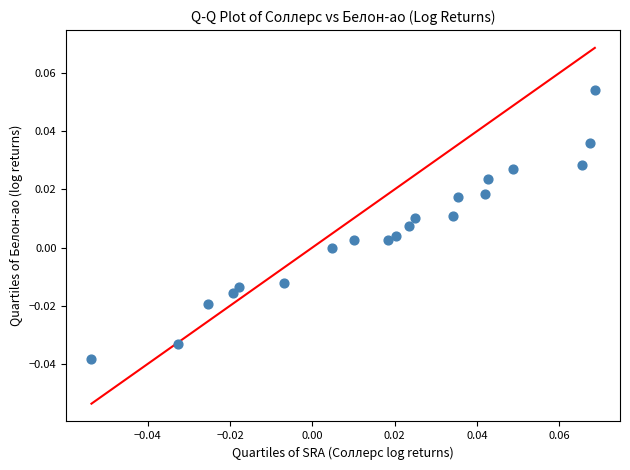

Count the number of points in this scatter plot.

20